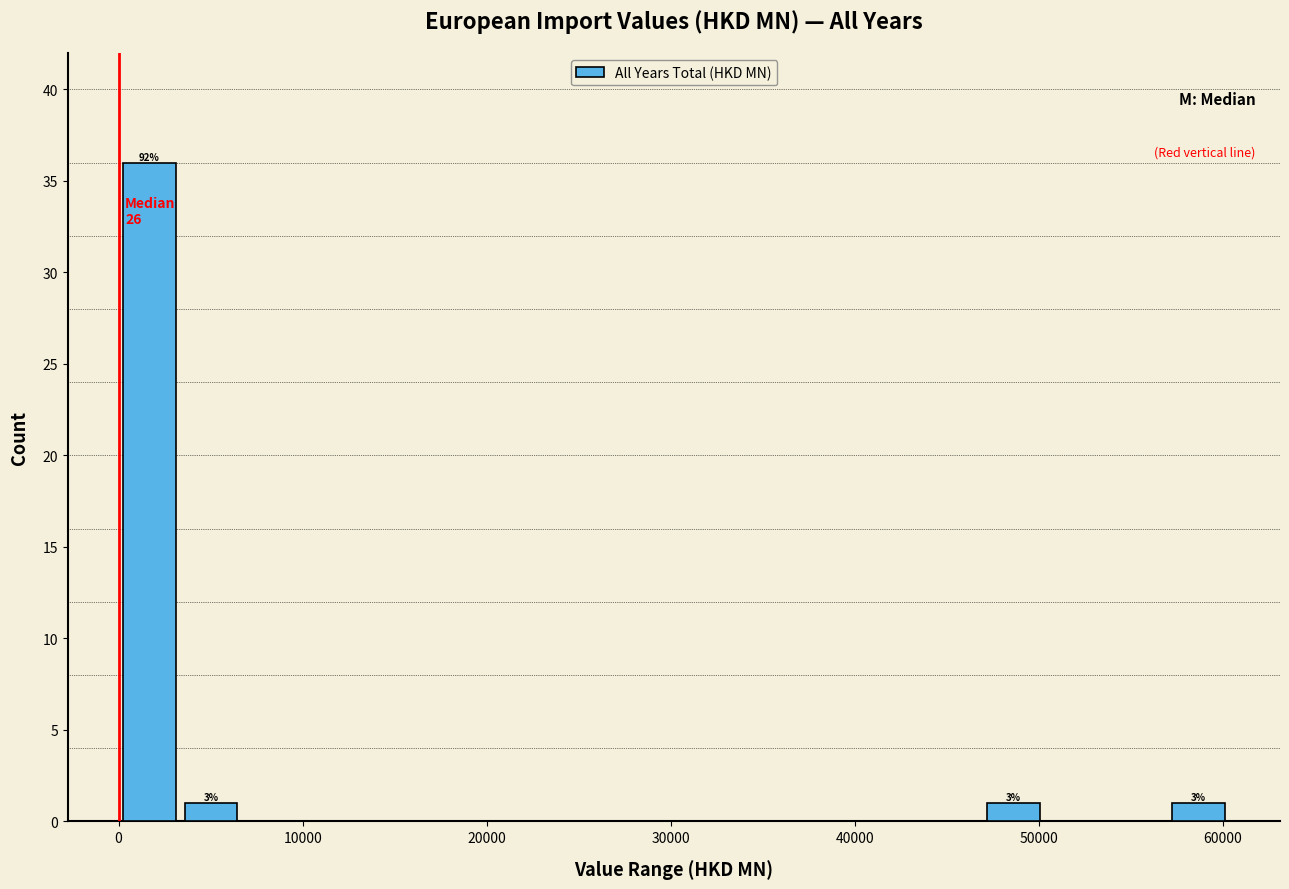

Read against the x-axis, roughly where is the centre of the tallest bar?

2000